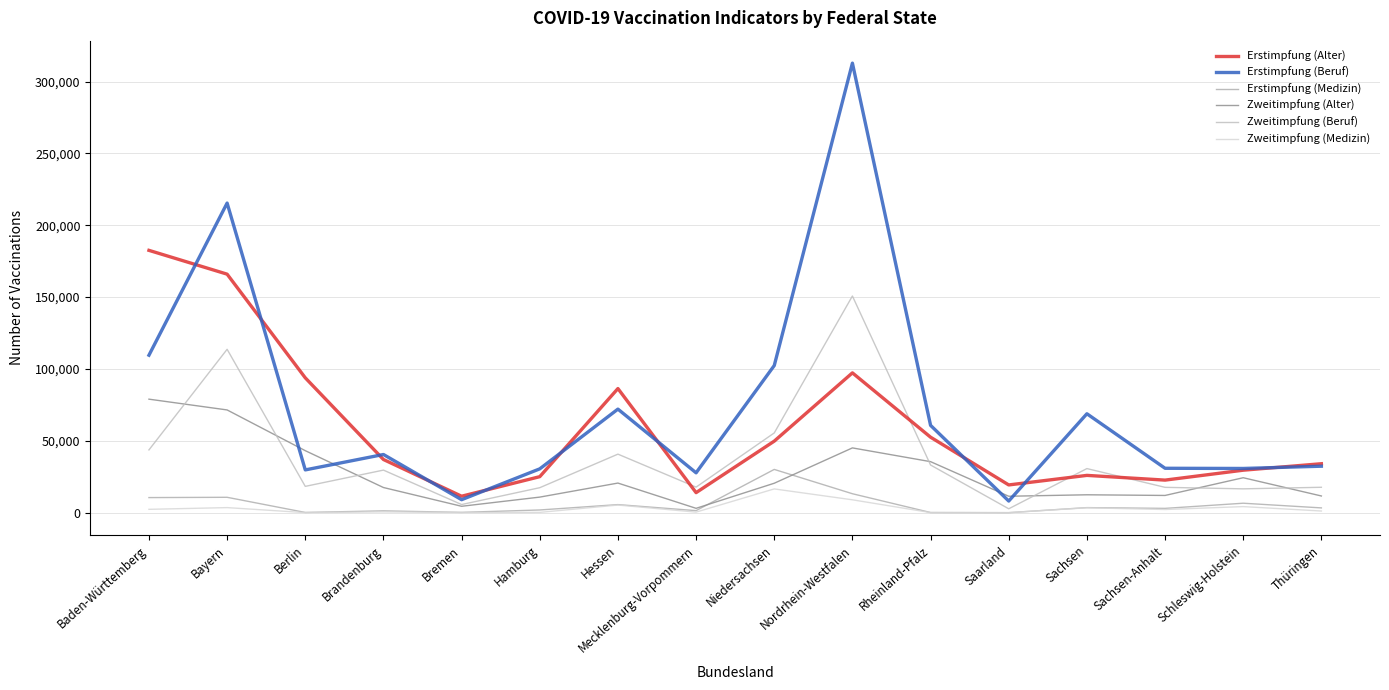

What are all the series names shown in the legend?

Erstimpfung (Alter), Erstimpfung (Beruf), Erstimpfung (Medizin), Zweitimpfung (Alter), Zweitimpfung (Beruf), Zweitimpfung (Medizin)